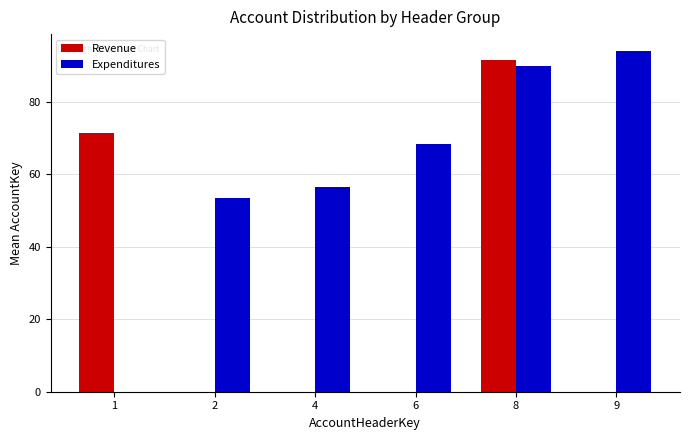

What is the highest value of the Expenditures series?

94.0